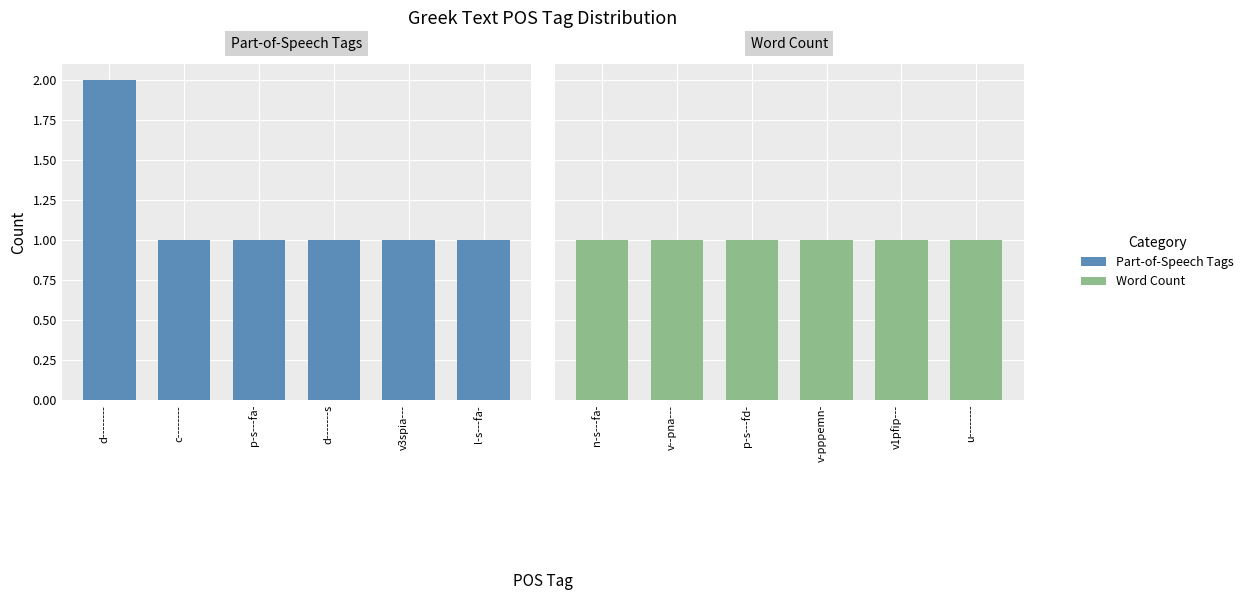

What is the average value of the Word Count series?

1